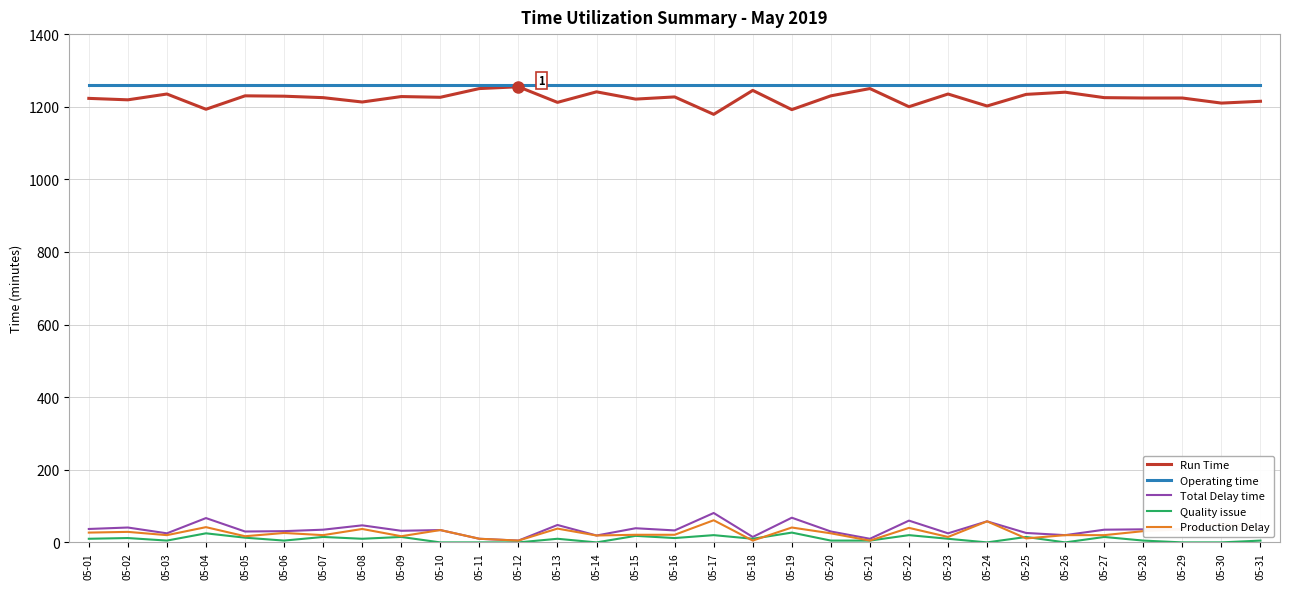

True or false: Production Delay and Run Time cross at least once.

False